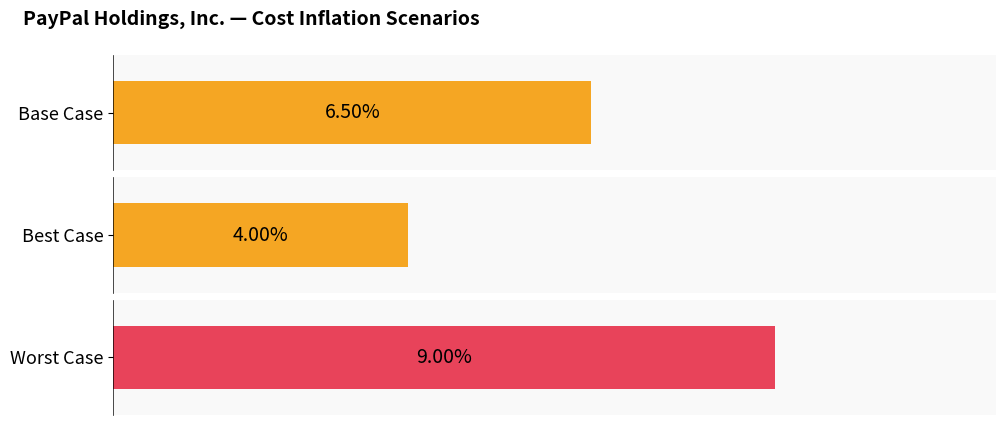

What are all the series names shown in the legend?

Base Case, Best Case, Worst Case